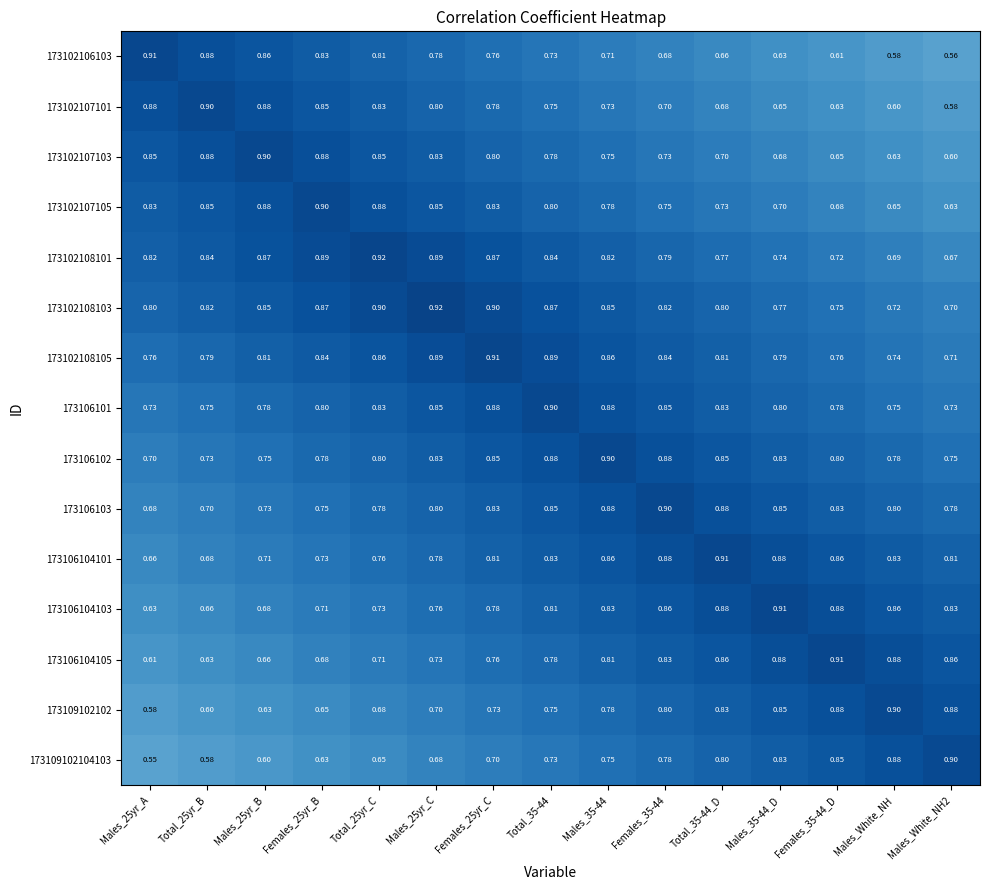

Is the value of 173109102102 at Males_35-44_D greater than the value of 173102107101 at Males_White_NH2?

Yes